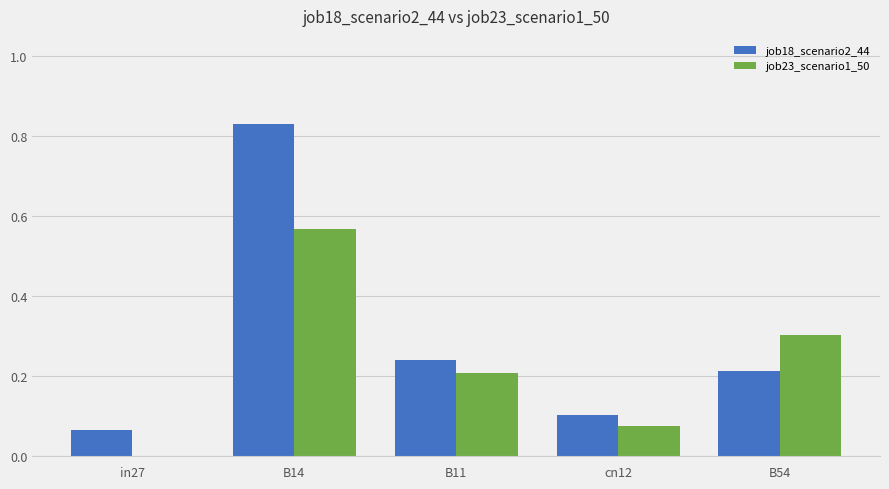

What is the sum of the job23_scenario1_50 values at B54 and B14?

0.9